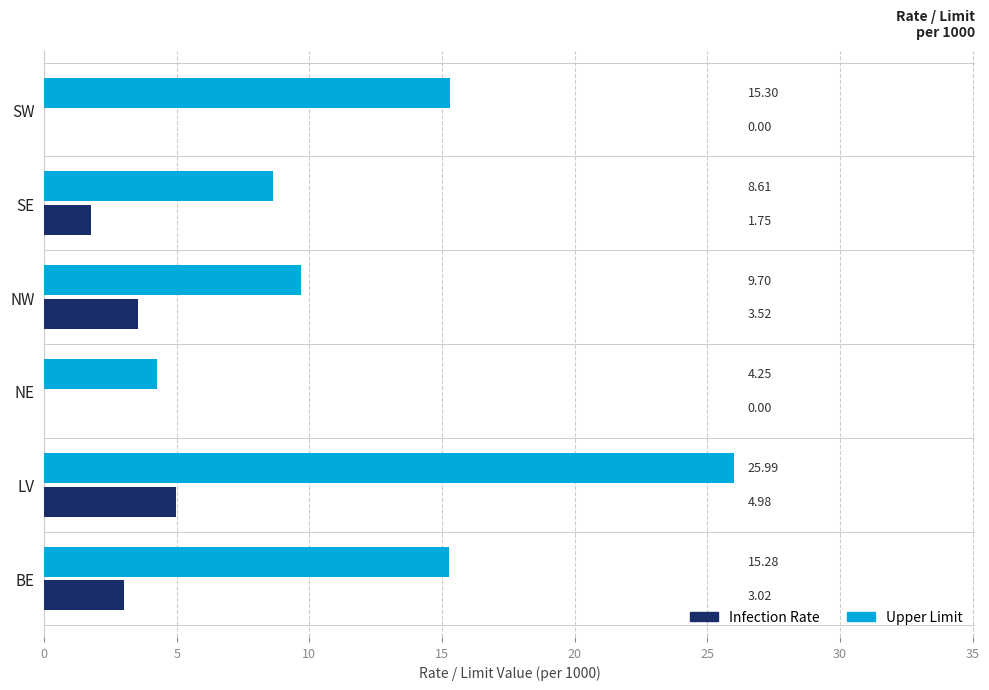

At which label is Infection Rate closest to 2?

SE